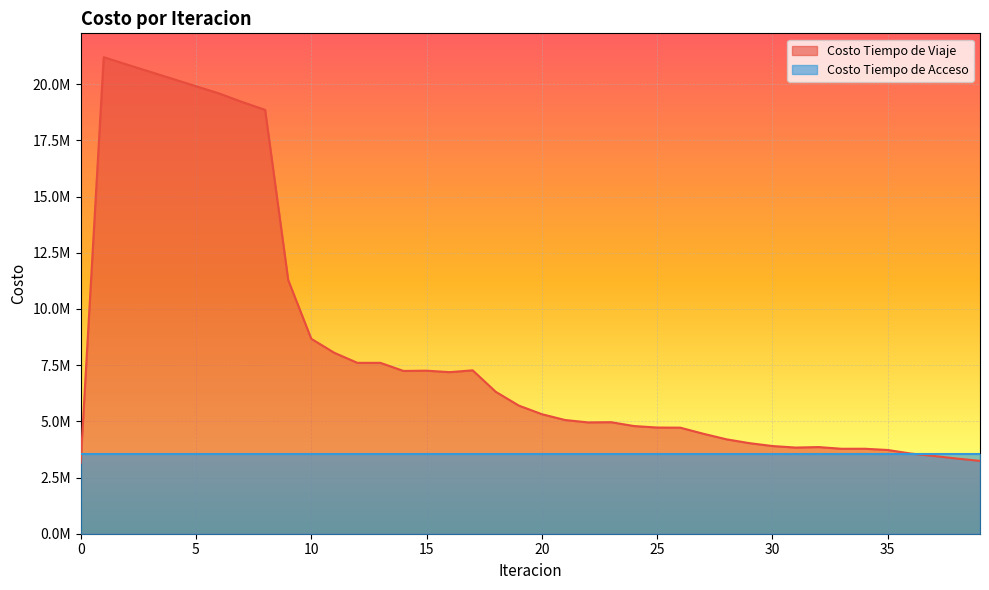

True or false: there are more than 2 points higher than both neighbors.

True